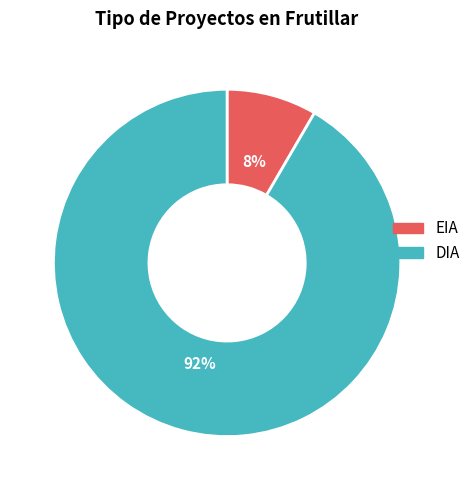

To the nearest percent, what is the combined percentage of EIA and DIA?

100%